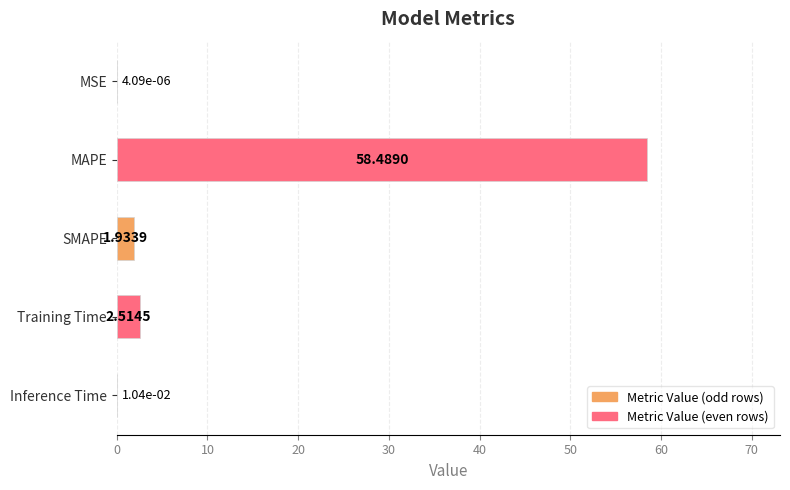

What is the average value?

12.6